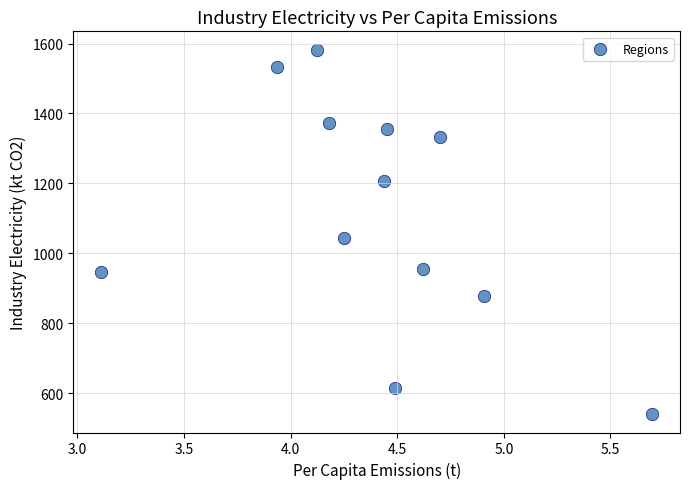

What is the average X value?

4.4